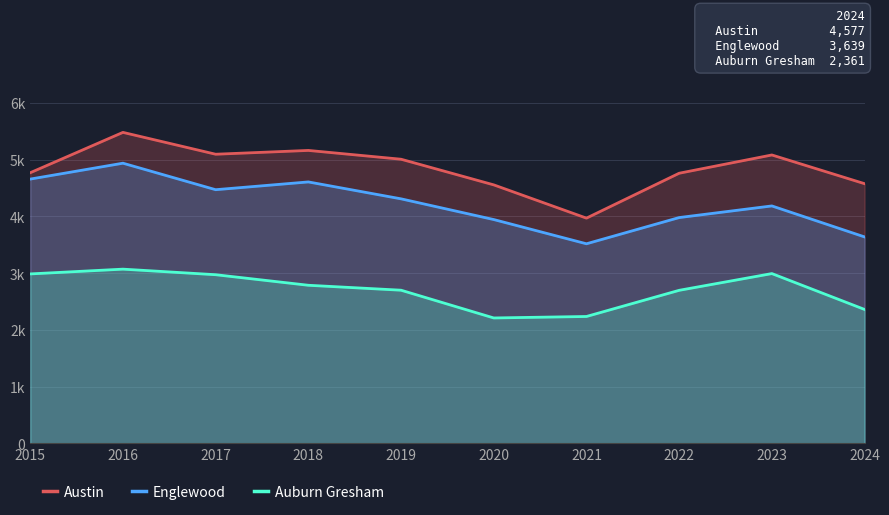

What is the spread (max minus min) of values at 2019?

2308